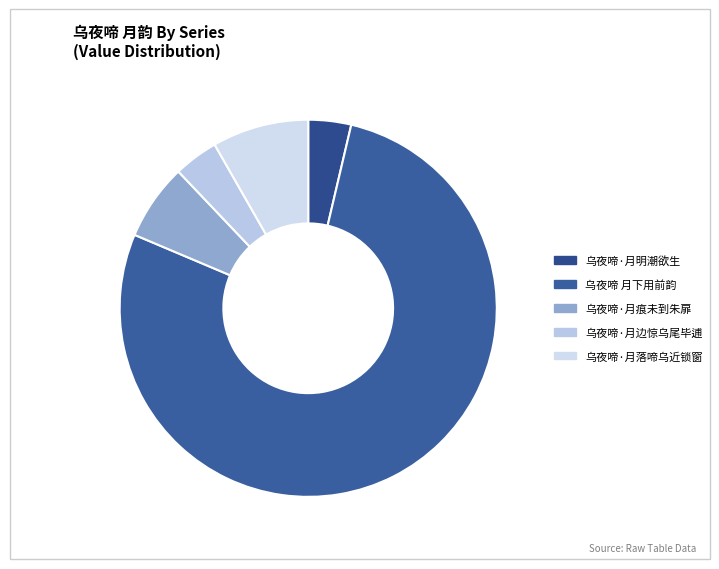

To the nearest percent, what portion does 乌夜啼 月下用前韵 represent?

78%